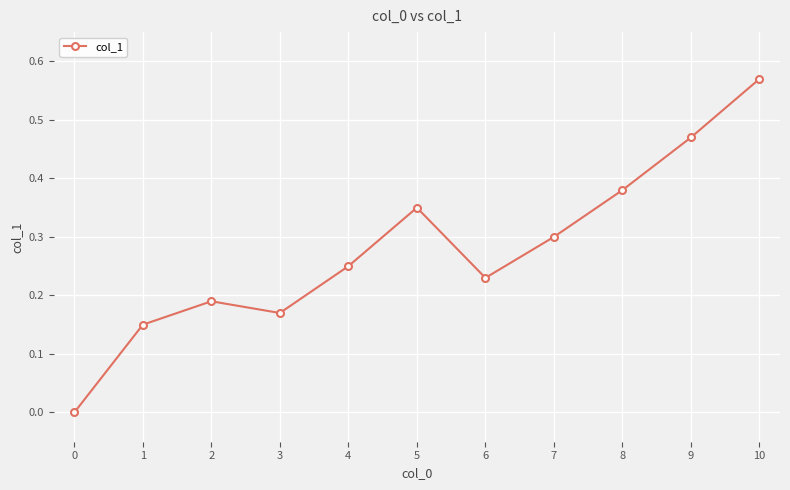

How many points are higher than both their immediate neighbors (excluding endpoints)?

2